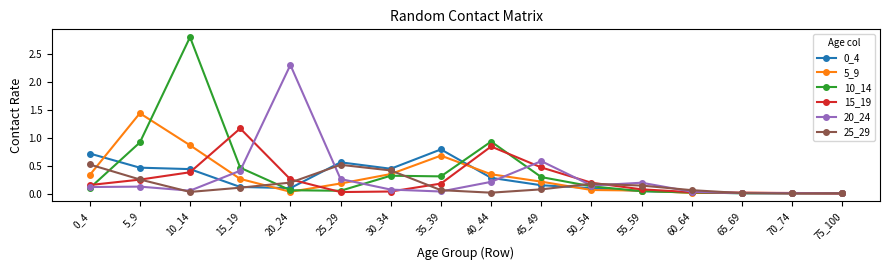

Which series has the largest range (max minus min)?

10_14